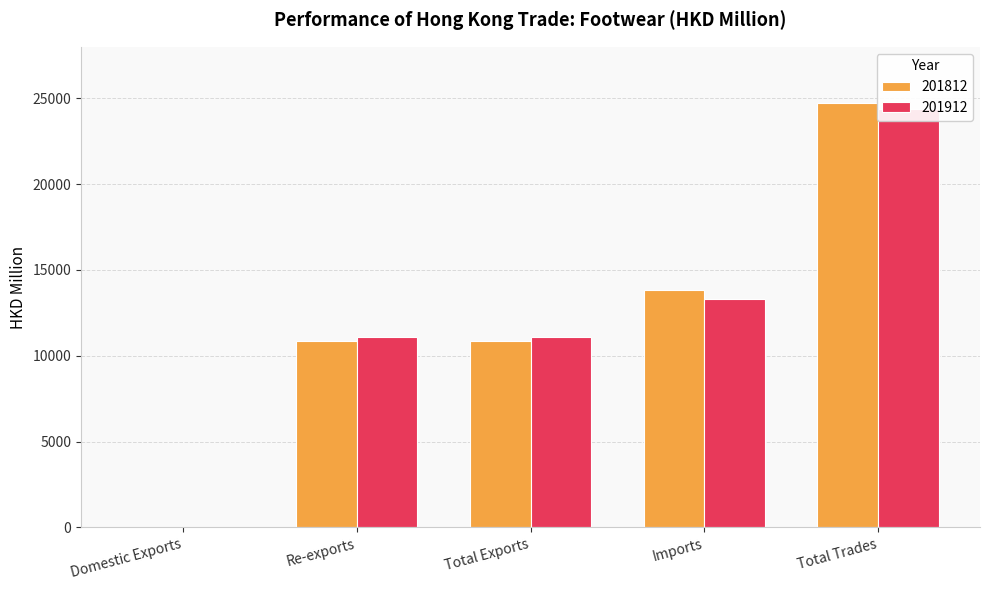

Is the value of 201812 at Total Exports greater than the value of 201912 at Imports?

No